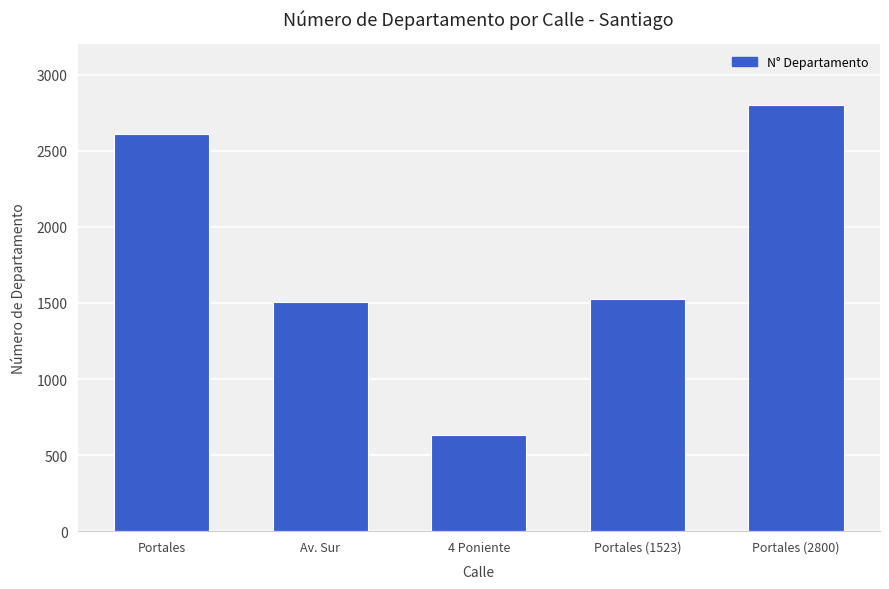

What is the sum of the values at 4 Poniente and Av. Sur?

2138